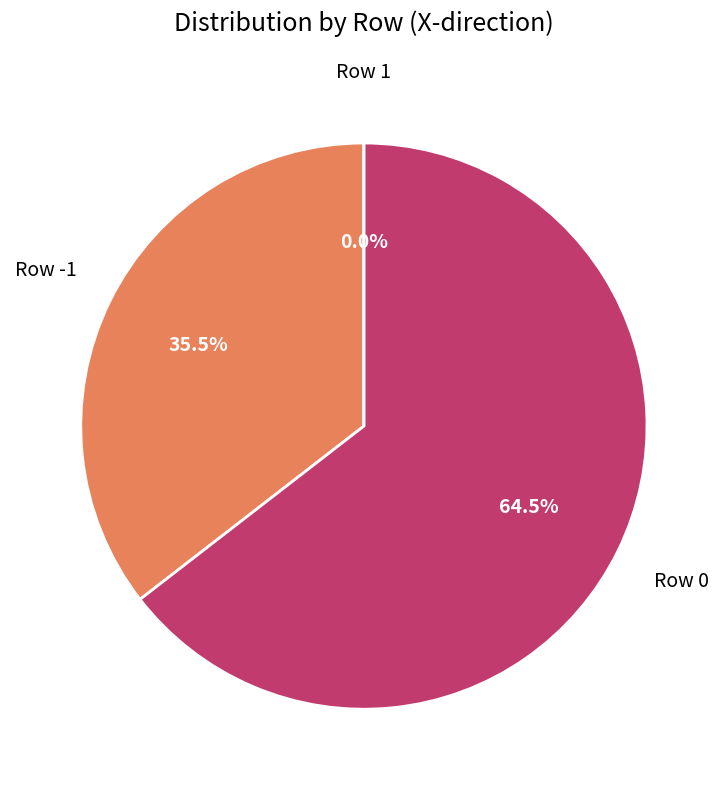

Which slice is the smallest?

1